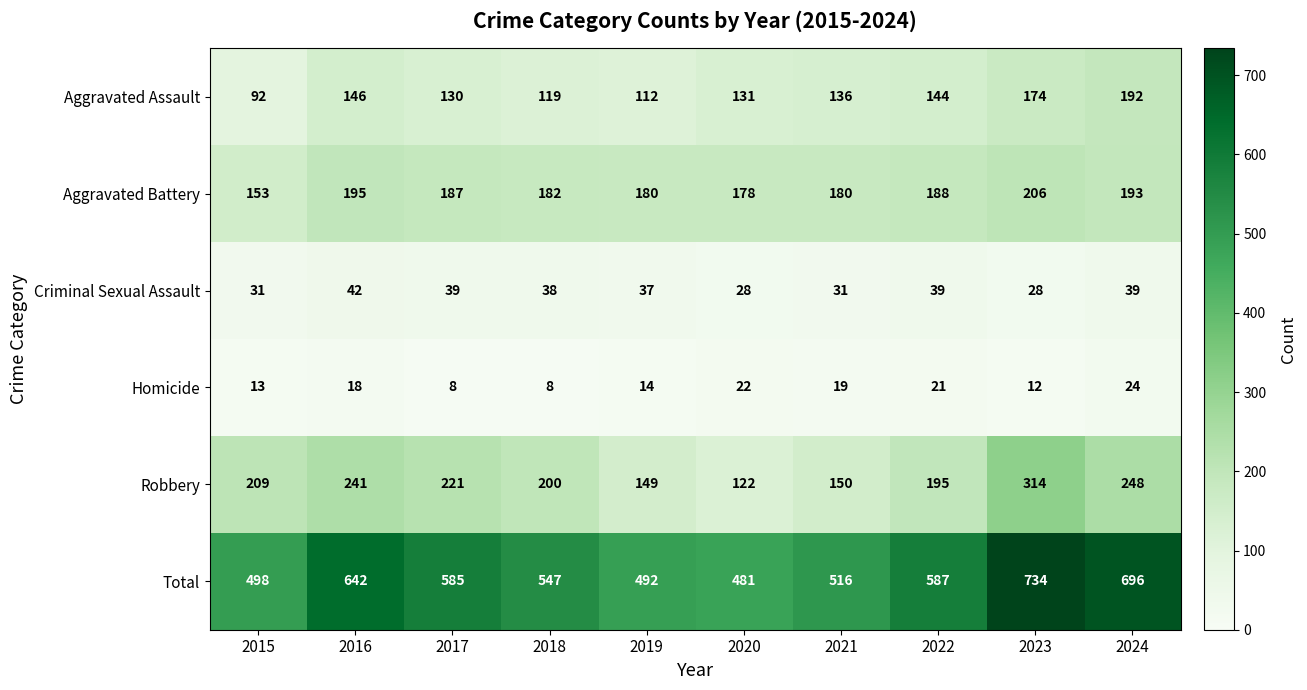

What is the approximate value of Homicide at 2023, to the nearest 10?

10